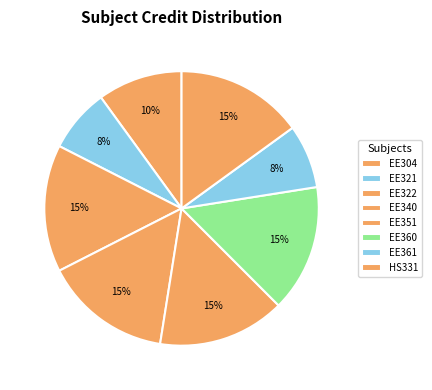

What percentage is the EE351 slice, to the nearest percent?

15%